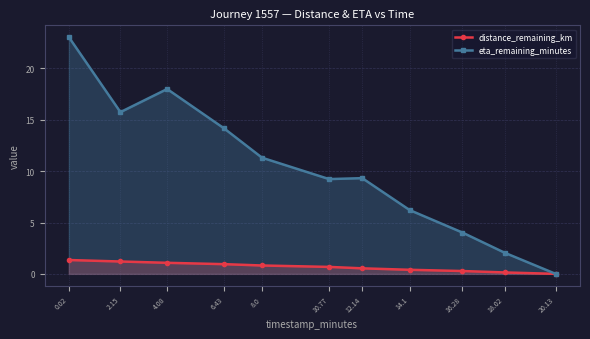

True or false: eta_remaining_minutes has a value of 23.7 at 6.43.

False